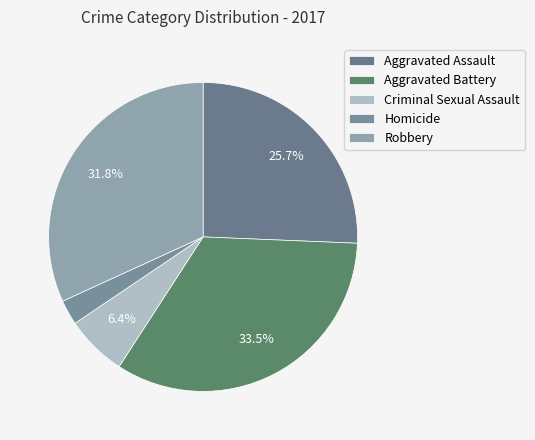

What portion of the pie excludes Criminal Sexual Assault?

93.6%